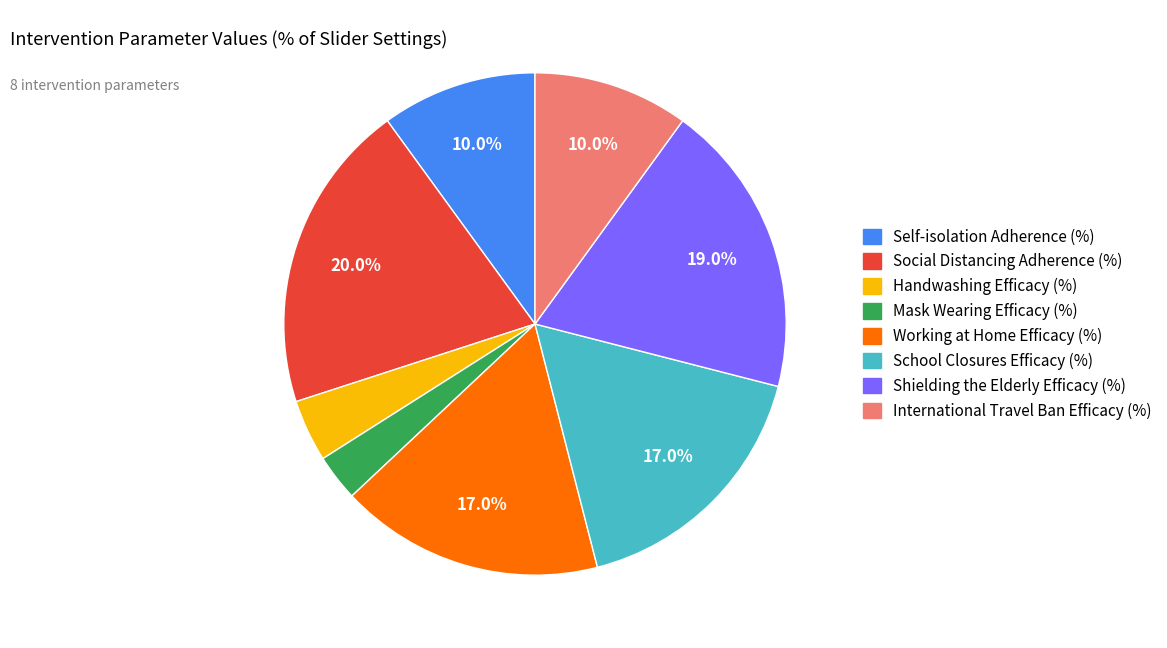

To the nearest percent, what portion does International Travel Ban Efficacy (%) represent?

10%